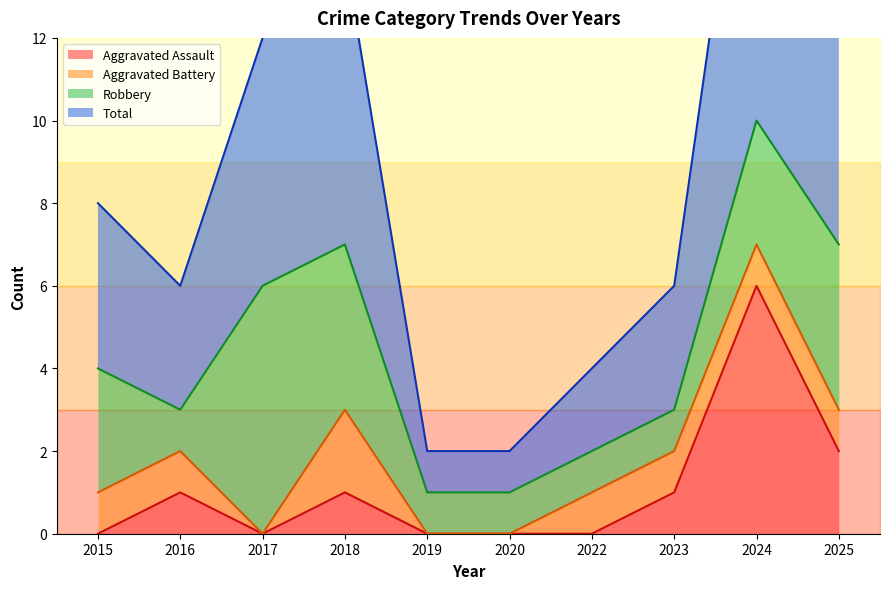

What is the maximum value for Aggravated Assault?

6